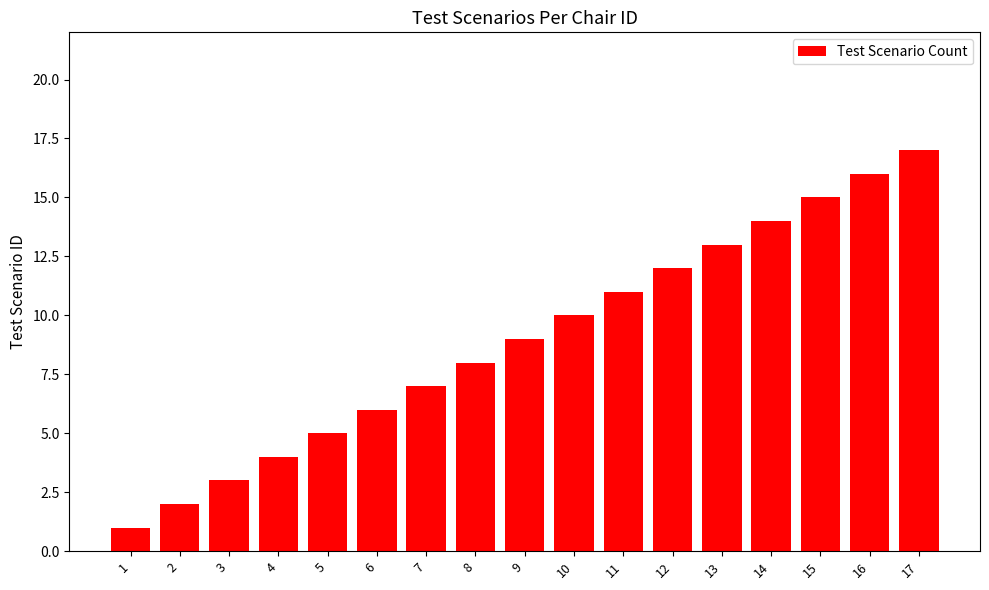

Rank the categories by value from highest to lowest.

17, 16, 15, 14, 13, 12, 11, 10, 9, 8, 7, 6, 5, 4, 3, 2, 1